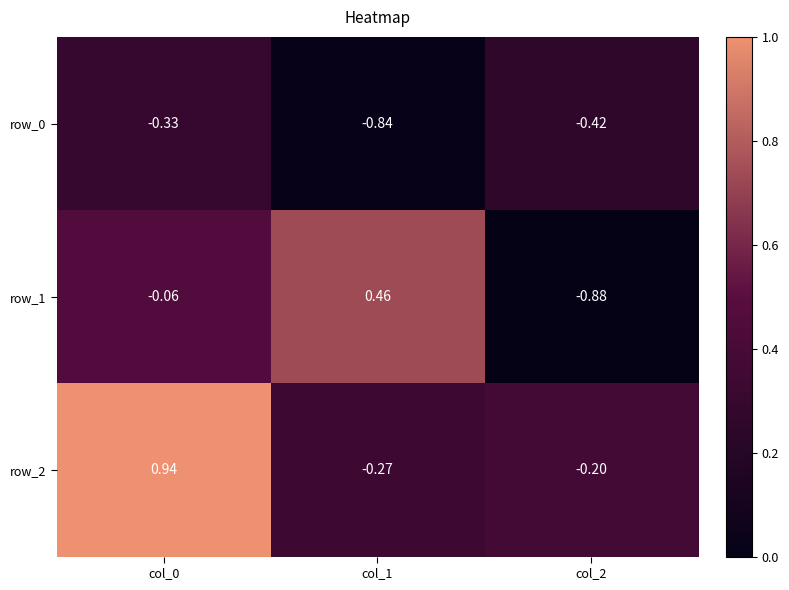

Is the value of row_2 at col_1 greater than the value of row_0 at col_2?

Yes